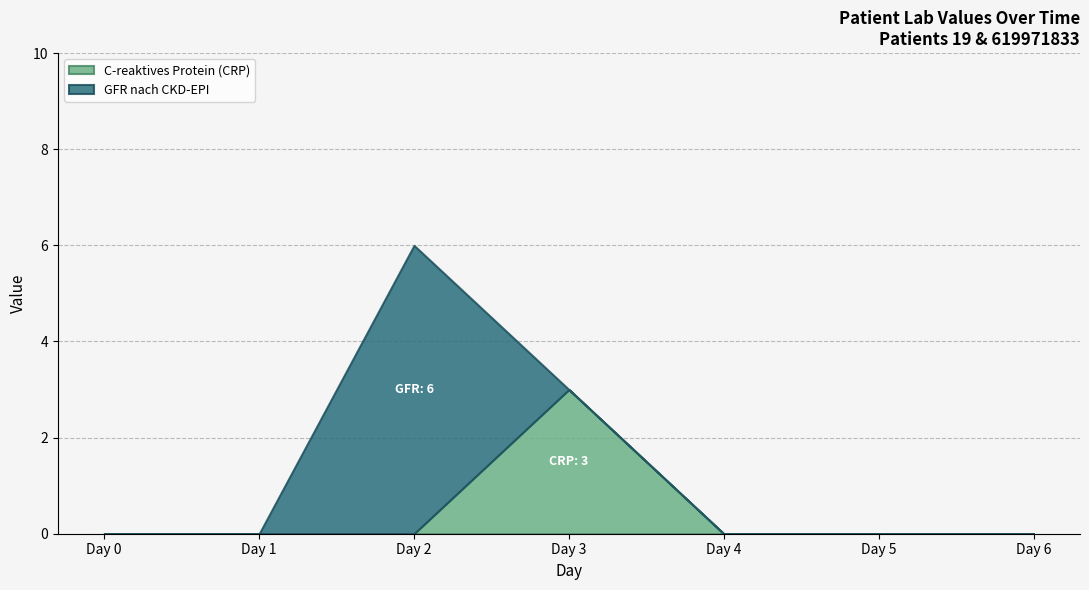

Is the value of Patient 19 at Day 5 greater than the value of Patient 619971833 at Day 2?

No